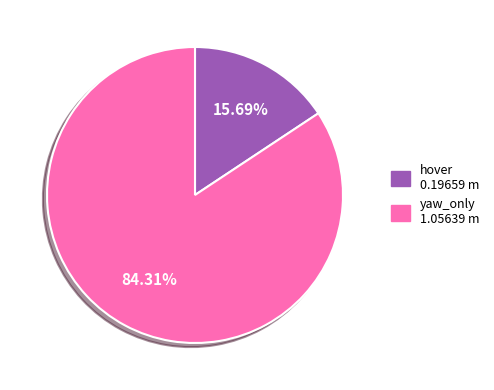

What percentage do yaw_only and hover together represent?

100.0%